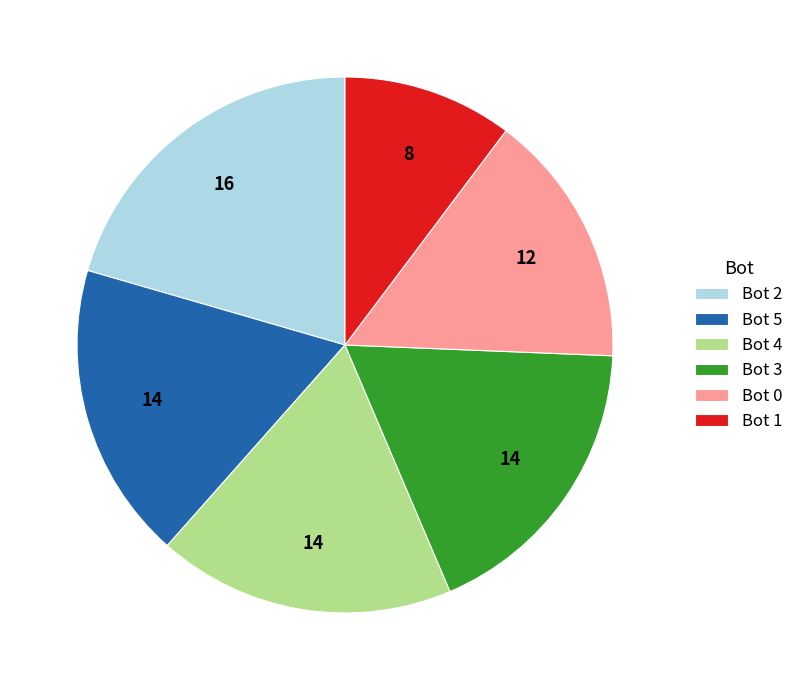

Is there a majority slice in this chart?

No